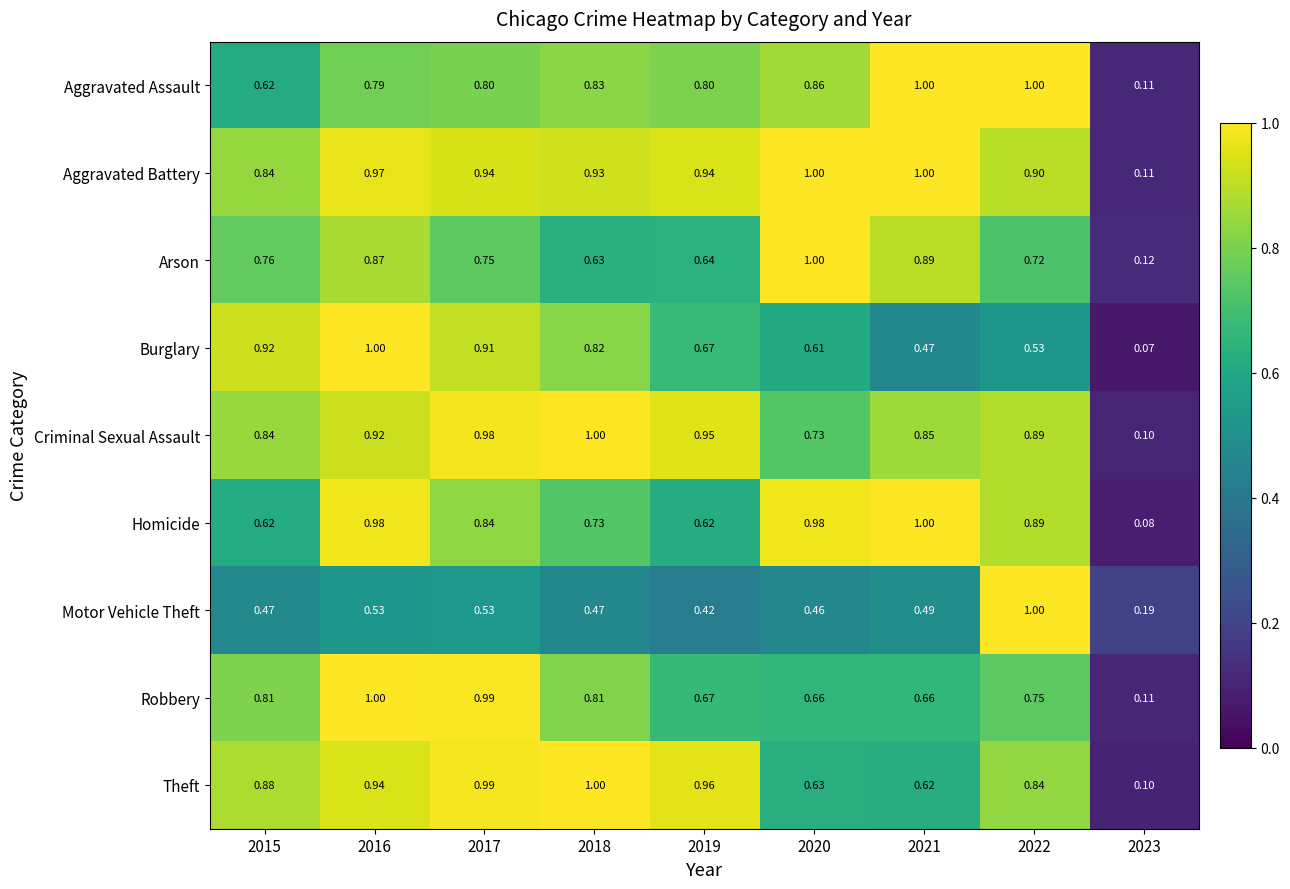

Which series changed the most between 2015 and 2018?

Aggravated Assault